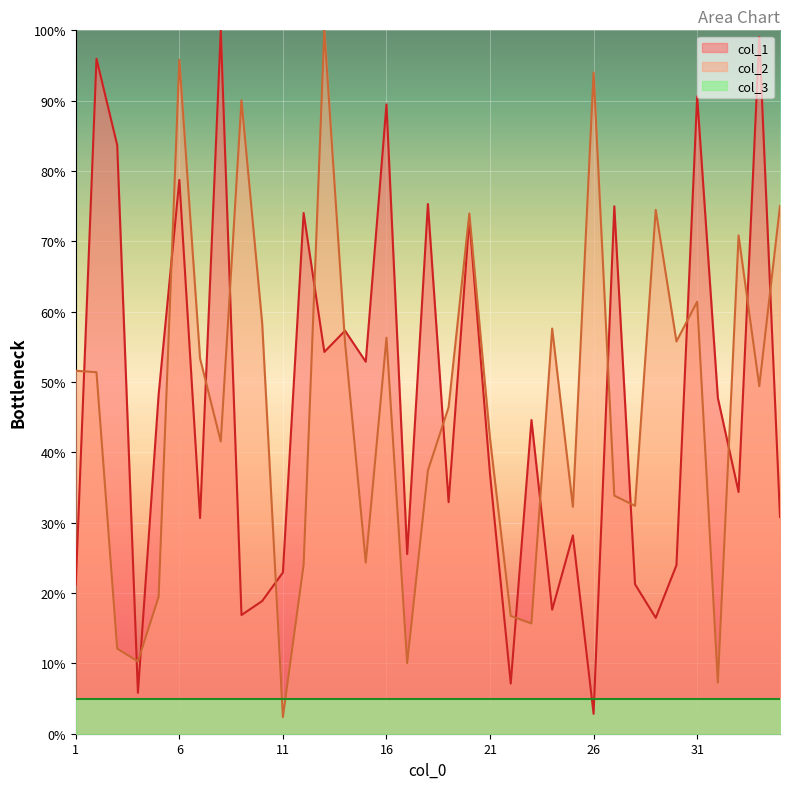

Does the chart display data point markers on the line(s)?

No